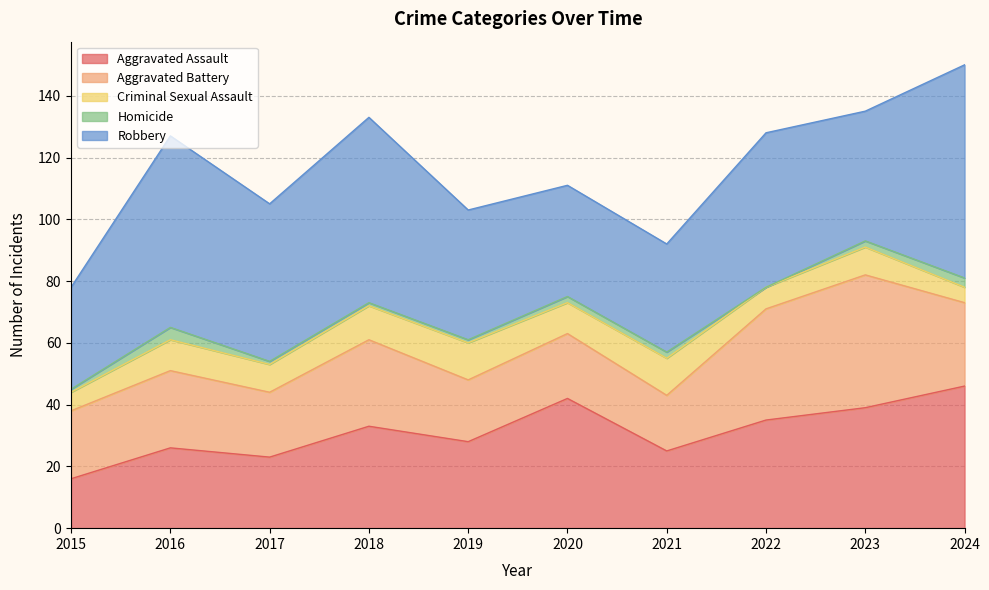

True or false: Aggravated Assault and Aggravated Battery intersect in this chart.

True